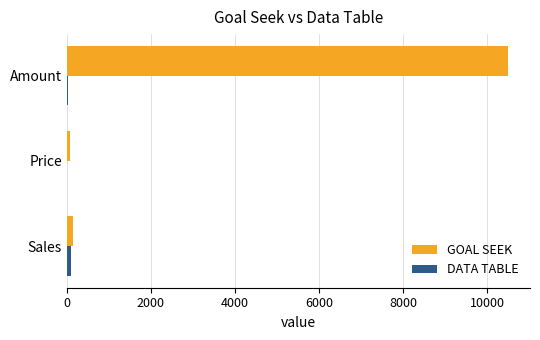

Where is GOAL SEEK nearest to the value 5285?

Sales